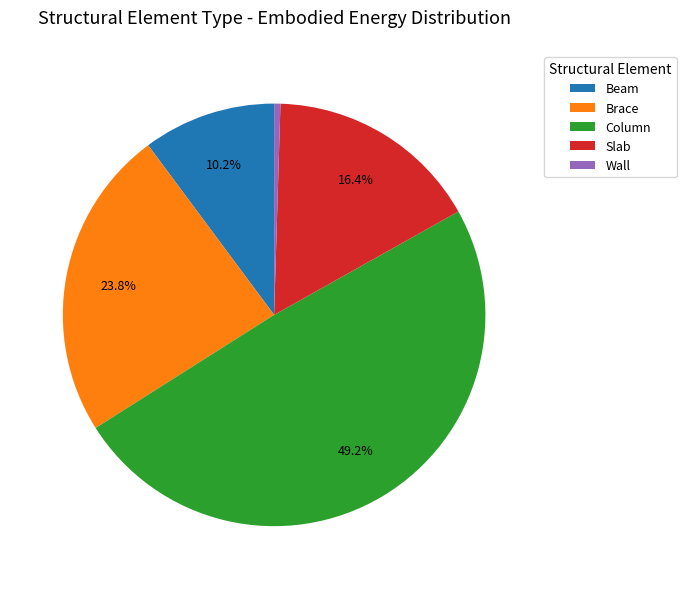

How many segments does this pie chart have?

5